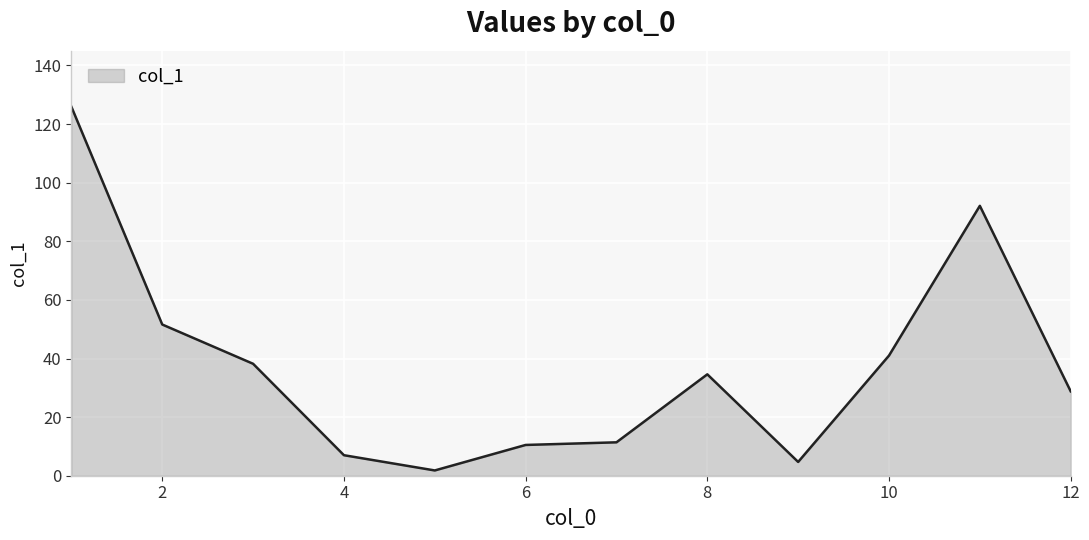

What is the greatest value displayed?

125.9